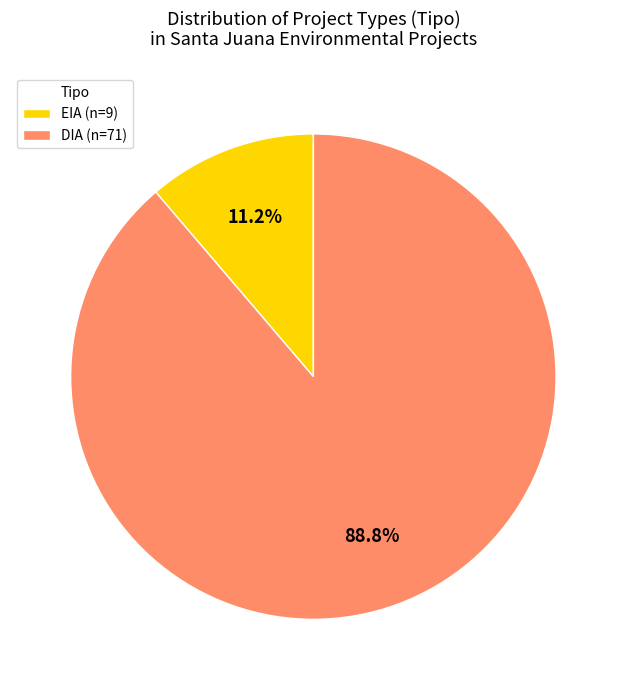

The EIA slice represents 11% of the pie. True or false?

True